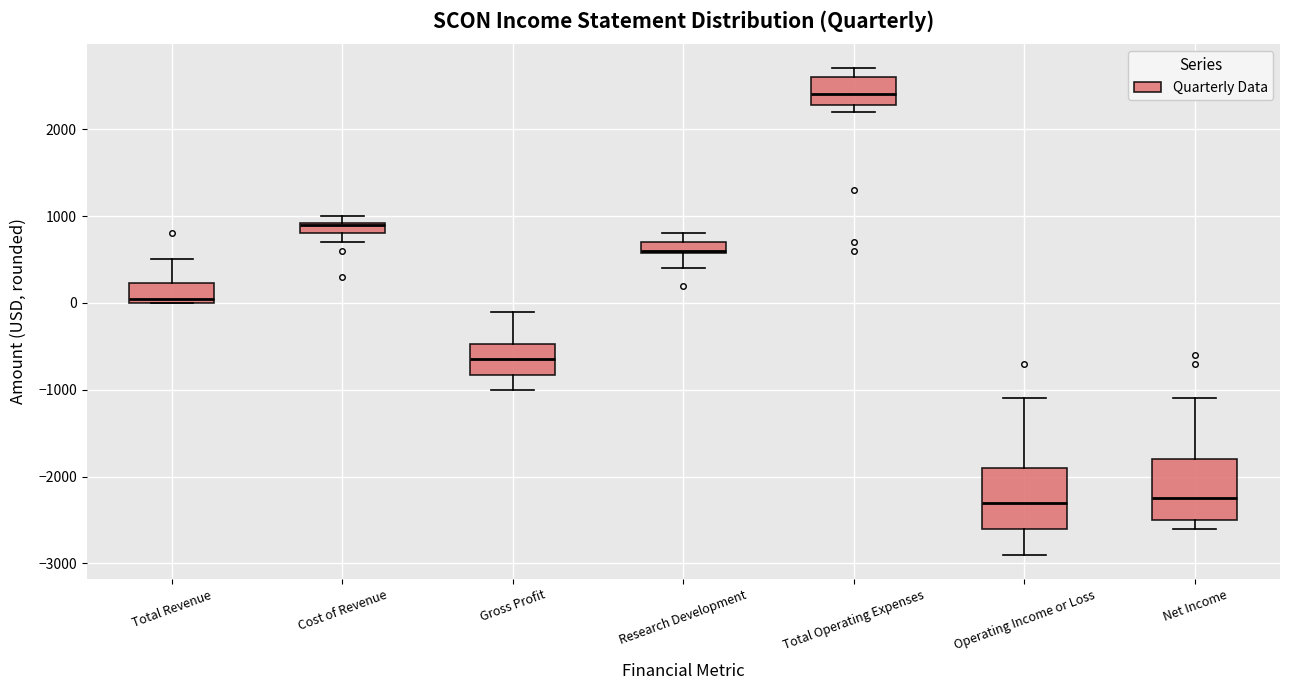

Where does the median line of the box for Net Income sit on the y-axis? The values are not printed on the chart, so give them approximately, as read against the axis.

-2200